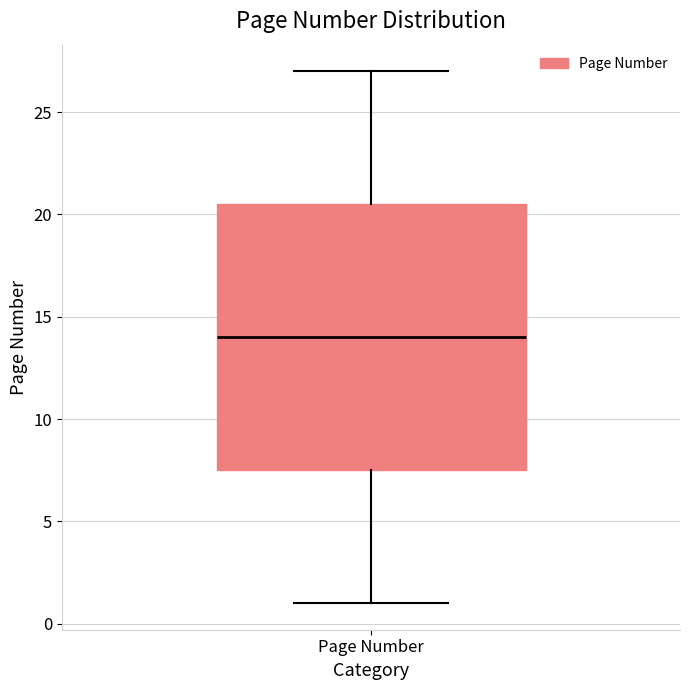

Read this box plot against the y-axis: the position of the median line, the range covered by the box, and the ends of both whiskers. The values are not printed on the chart, so give them approximately, as read against the axis.

median 14.0, box 7.5 to 20.5, whiskers 1.0 to 27.0